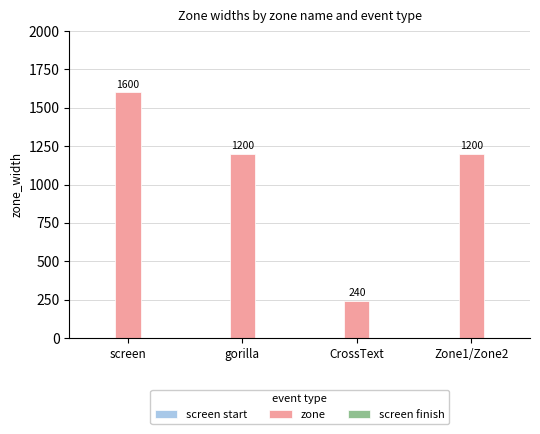

What is the smallest value displayed?

240